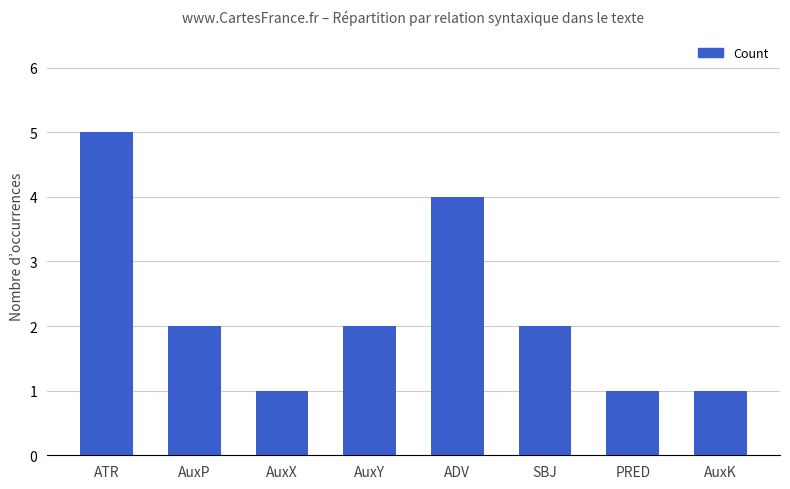

At which label does the data first exceed 2?

ATR